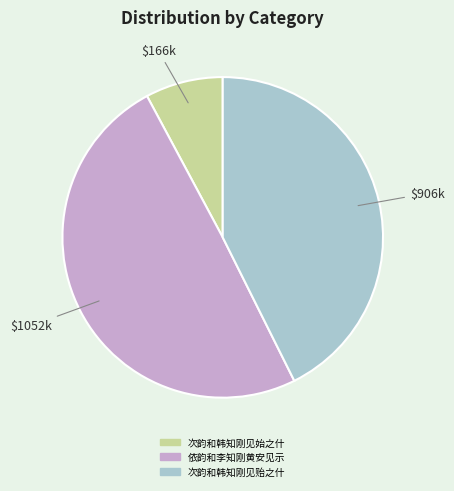

Is 次韵和韩知刚见贻之什 the majority of the pie?

No